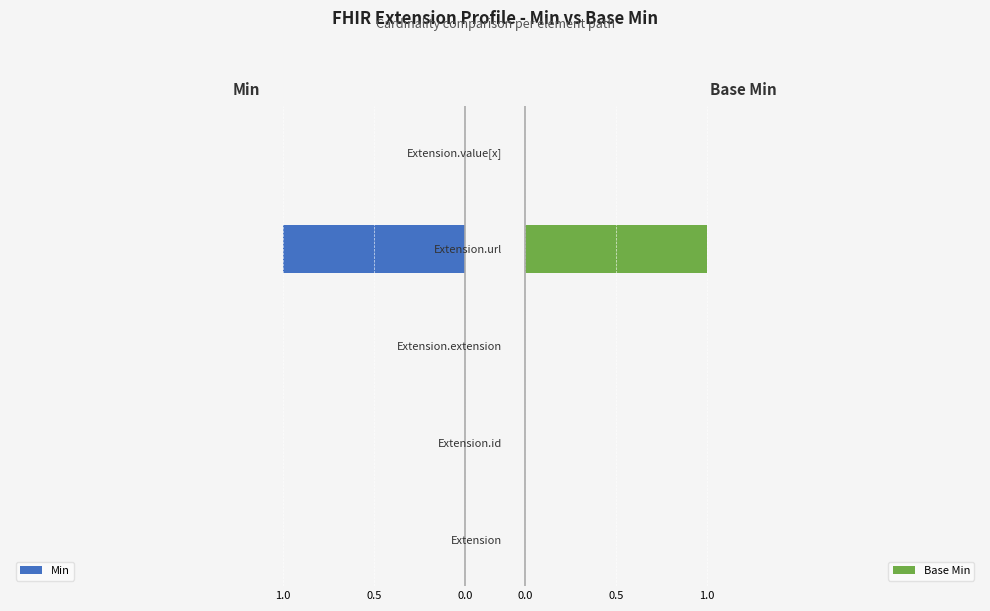

What is the maximum value for Base Min?

1